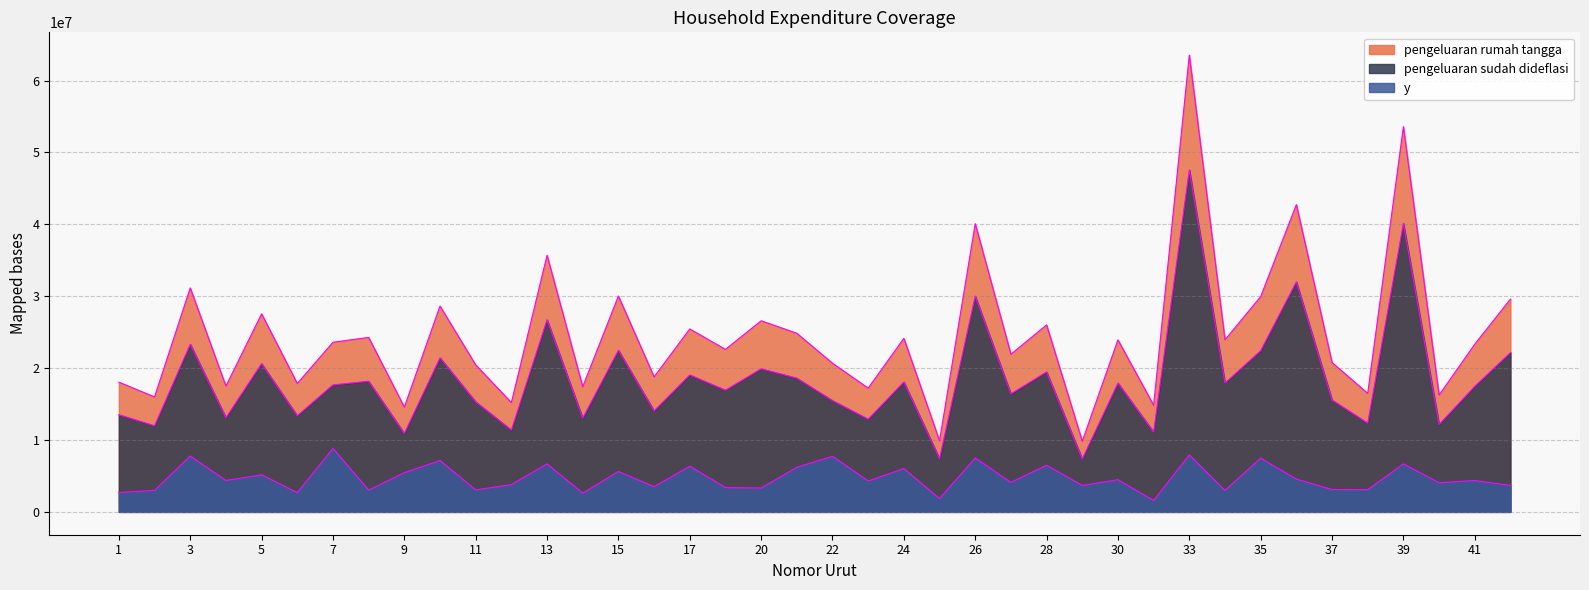

Reading left to right, transcribe all the data shown in this chart.

pengeluaran rumah tangga: 18047800.0	15993640.0	31149400.0	17496600.0	27547800.0	17860000.0	23595600.0	24273000.0	14570000.0	28629000.0	20446000.0	15198000.0	35693000.0	17410000.0	30027000.0	18774000.0	25447000.0	22605000.0	26582000.0	24848400.0	20675000.0	17218000.0	24141000.0	9881000.0	40090000.0	21926800.0	26007480.0	9827680.0	23926760.0	14831000.0	63535000.0	23938000.0	29945400.0	42743000.0	20778600.0	16483200.0	53589600.0	16243900.0	23328800.0	29596520.0
pengeluaran sudah dideflasi: 13513384.0	11975321.0	23323275.1	13100670.1	20626558.3	13372767.8	17667328.1	18174534.8	10909363.2	21436112.5	15309048.7	11379581.4	26725319.2	13035827.9	22482872.2	14057130.0	19053573.4	16925611.2	19903410.6	18605368.6	15480513.6	12892066.9	18075699.1	7398450.1	30017595.7	16417805.4	19473235.7	7358526.5	17915285.8	11104788.3	47572161.3	17923701.8	22421773.8	32004043.3	15558084.7	12341881.6	40125491.4	12162704.5	17467560.2	22160548.1
y: 2702676.8	2993830.3	7774425.0	4366890.0	5156639.6	2674553.6	8833664.0	3029089.1	5454681.6	7145370.8	3061809.7	3793193.8	6681329.8	2607165.6	5620718.1	3514282.5	6351191.1	3385122.2	3317235.1	6201789.5	7740256.8	4297355.6	6025233.0	1849612.5	7504398.9	4104451.4	6491078.6	3679263.2	4478821.5	1586398.3	7928693.5	2987283.6	7473924.6	4572006.2	3111616.9	3085470.4	6687581.9	4054234.8	4366890.0	3693424.7